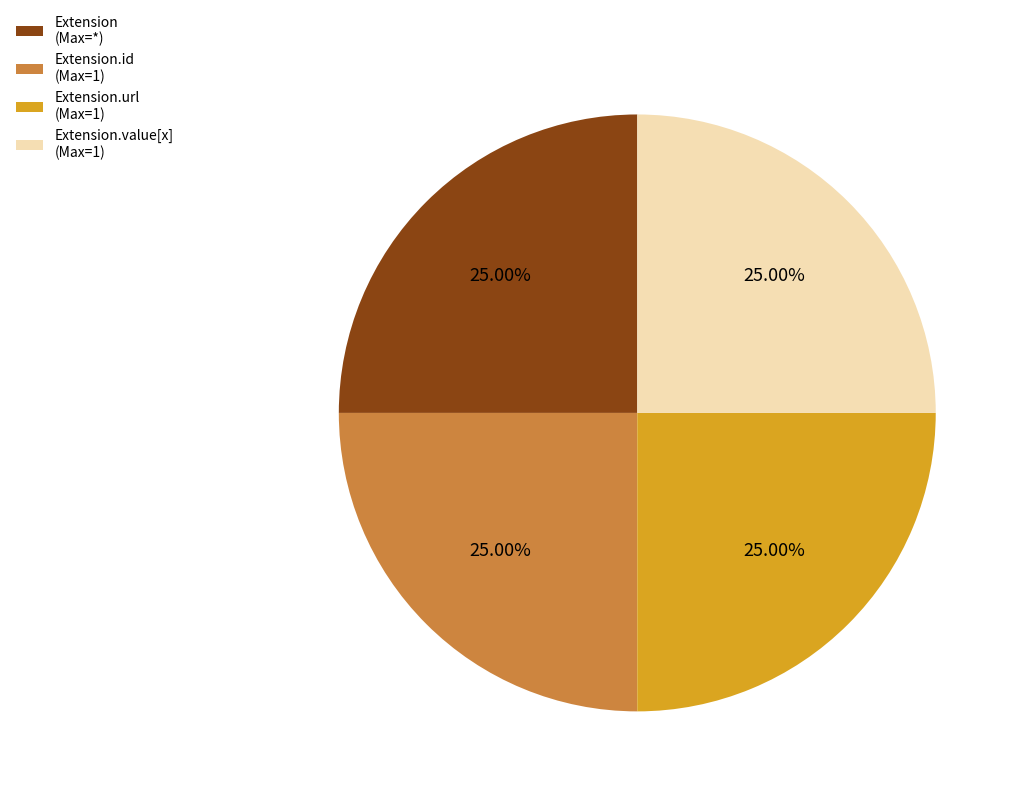

What is the ratio of the value at Extension.id (Max=1) to the value at Extension.url (Max=1)?

1.0